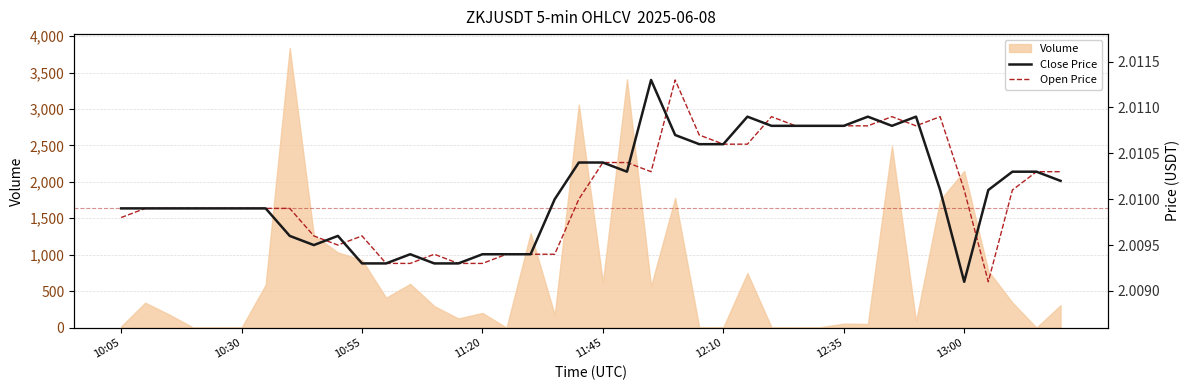

Where is the first local maximum for Open Price?

10:55